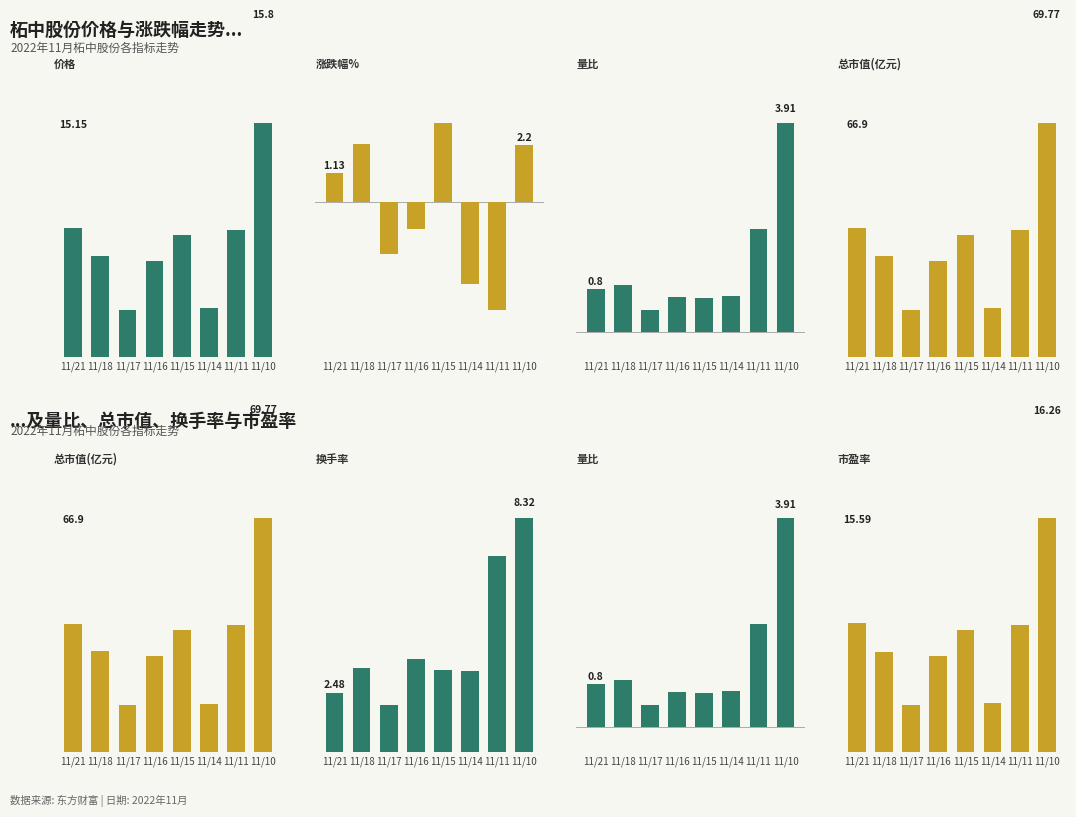

The value of 量比 at 11/21 is 0.8. True or false?

True